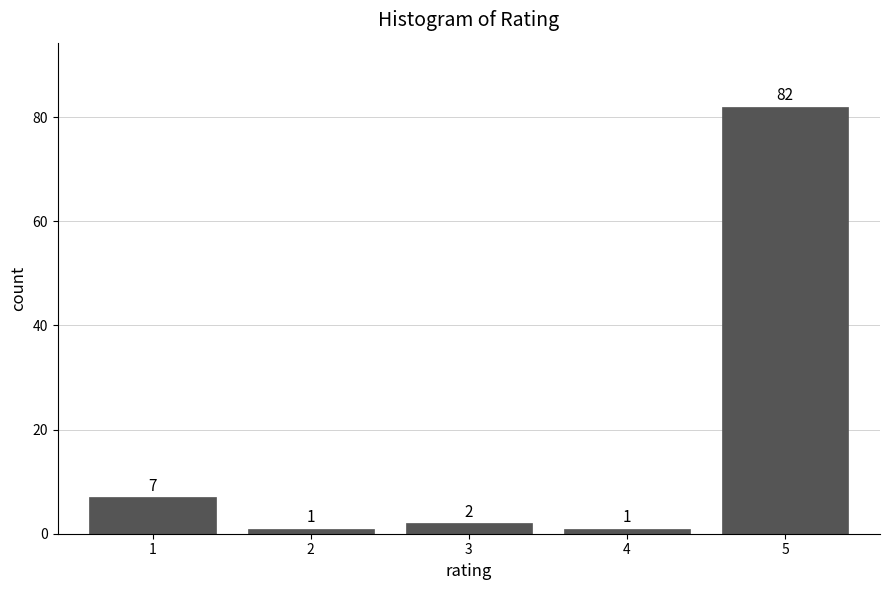

Reading right to left, extract all data points from this chart.

5=82	4=1	3=2	2=1	1=7